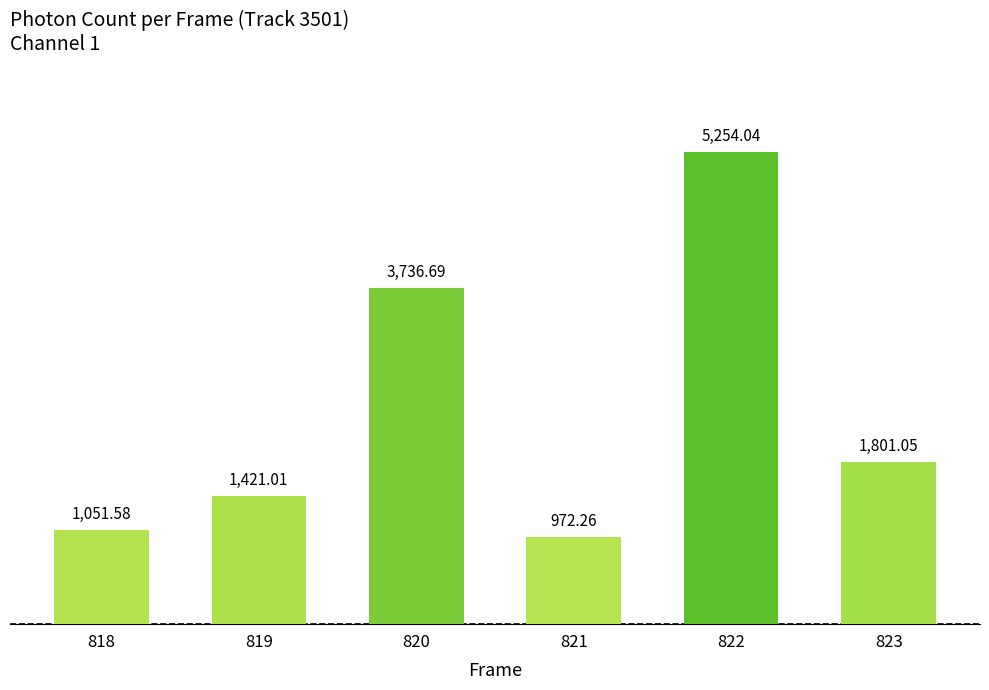

What is the change in value from 818 to 822?

+4202.5